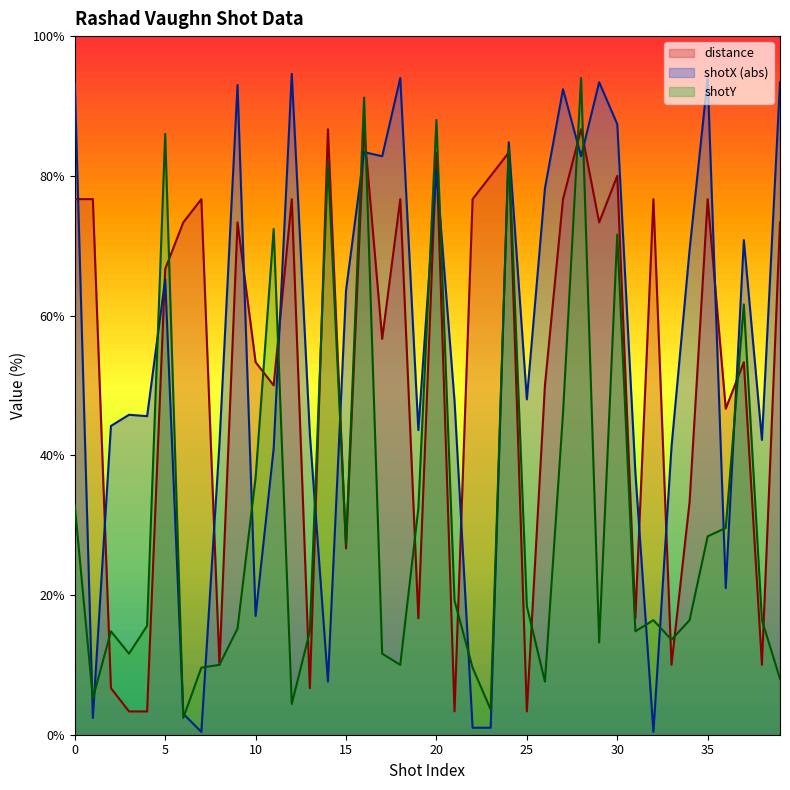

True or false: shotX has a value of 16.8 at 2.

False